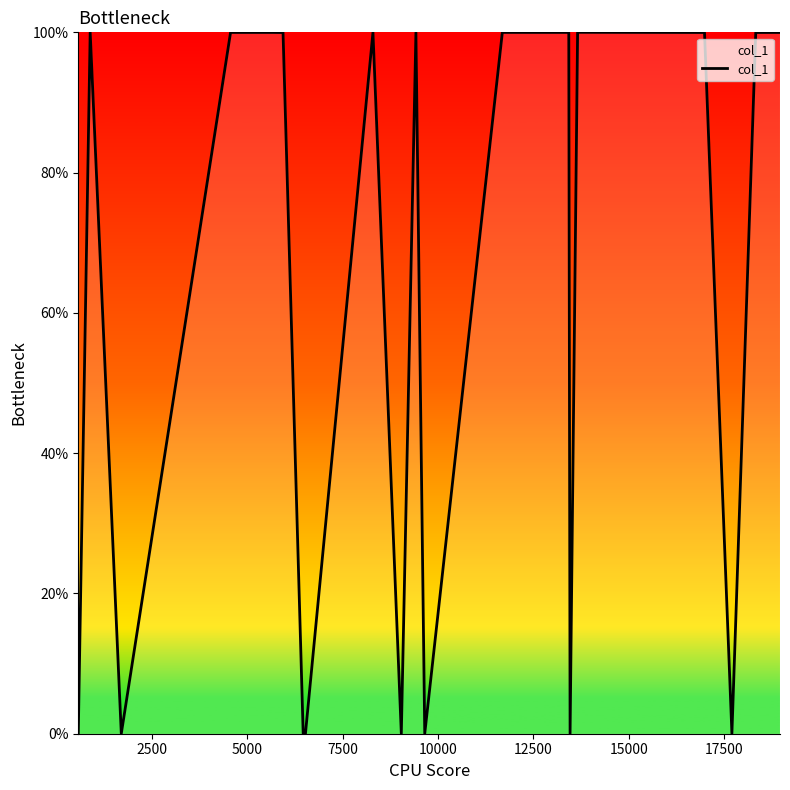

What is the maximum value shown in the chart?

100.0